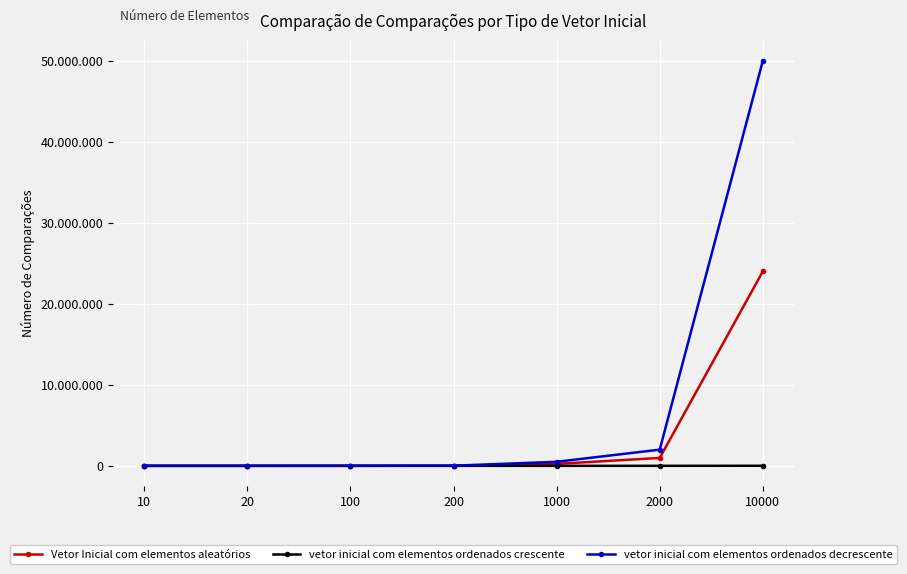

Which series has the largest range (max minus min)?

vetor inicial com elementos ordenados decrescente